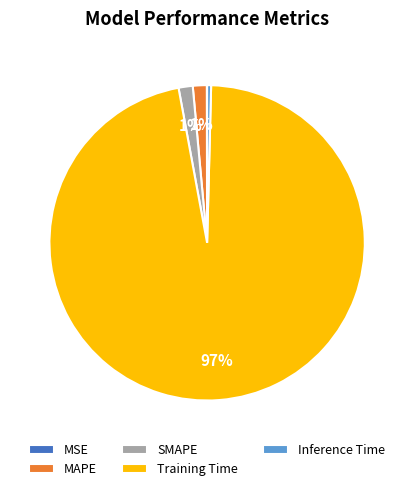

Is there a majority slice in this chart?

Yes